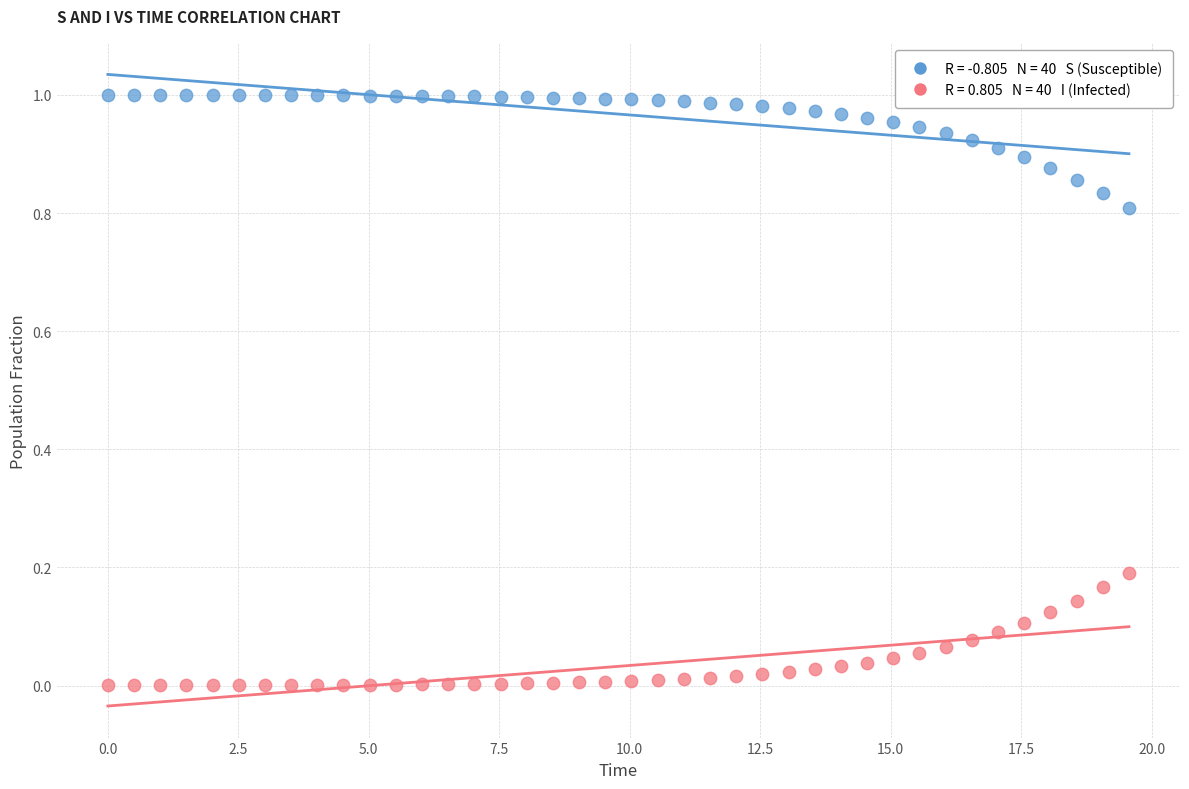

Across all data points, what is the range of X values (max minus min)?

19.6